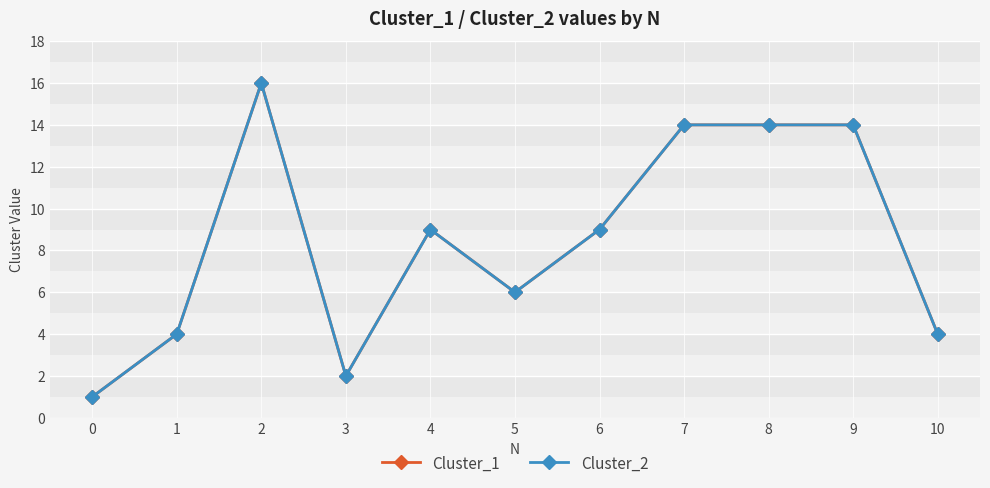

Is this an area chart (filled region under the line)?

No